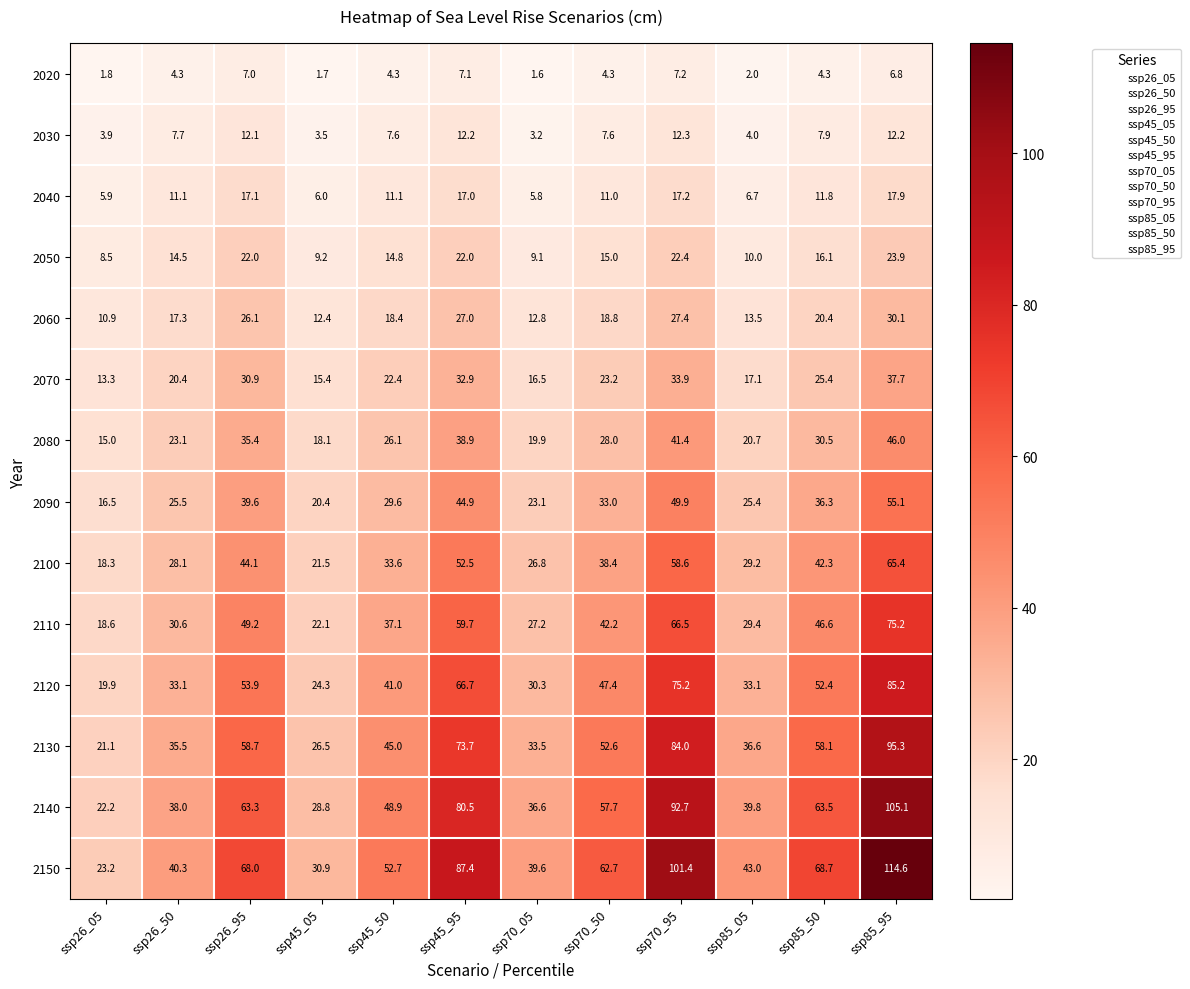

At which label does 2110 reach its peak?

ssp85_95